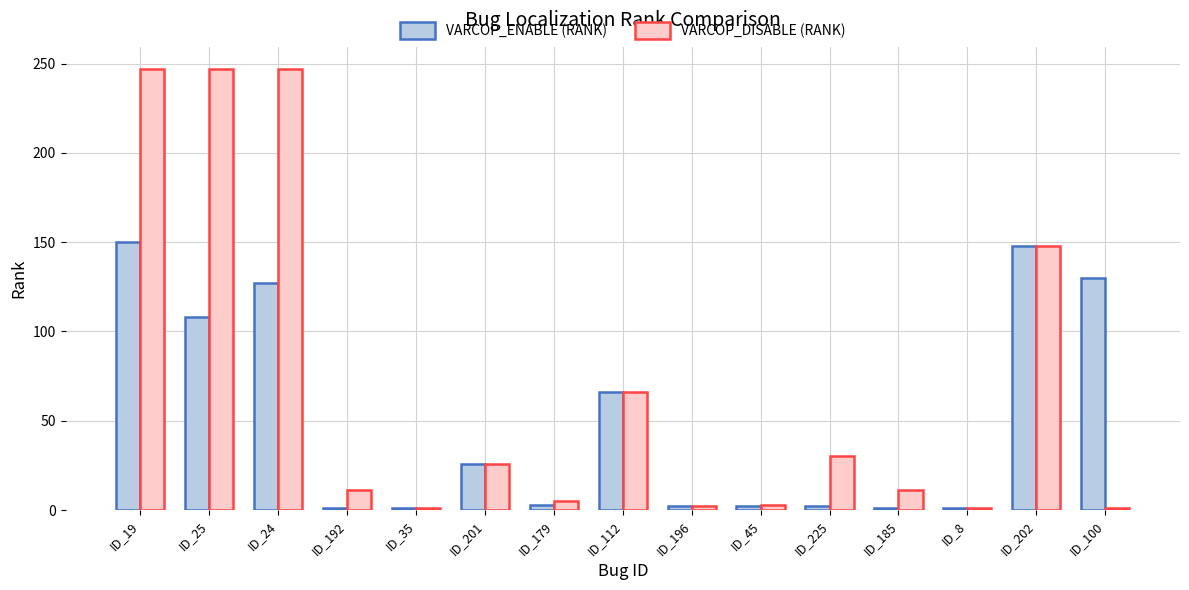

At which category is the sum across all series the highest?

ID_19